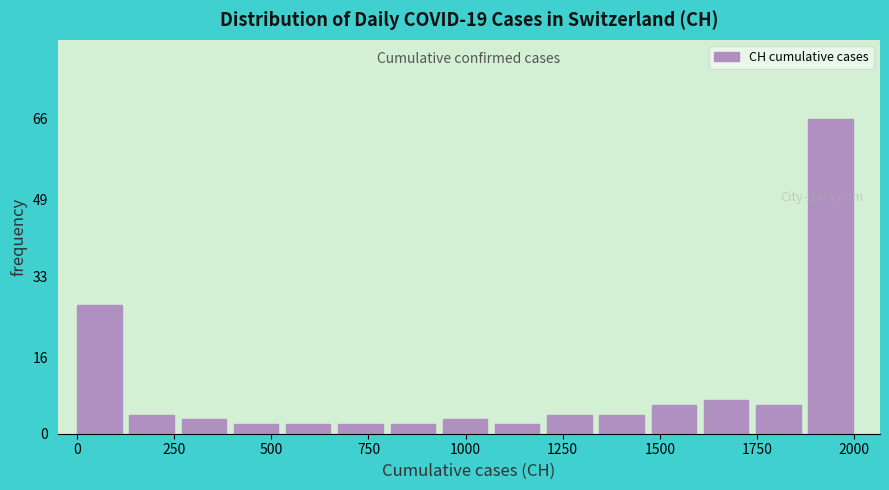

Read against the x-axis, roughly where is the centre of the tallest bar?

1950